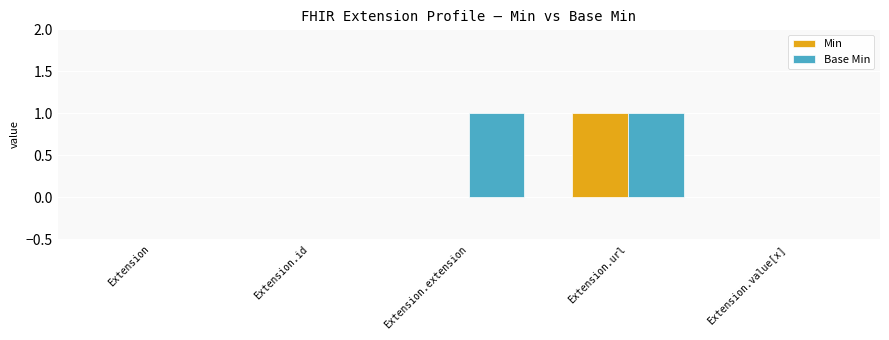

Reading left to right, what are all the values shown in this chart?

Min: Extension=0	Extension.id=0	Extension.extension=0	Extension.url=1	Extension.value[x]=0
Base Min: Extension=0	Extension.id=0	Extension.extension=1	Extension.url=1	Extension.value[x]=0